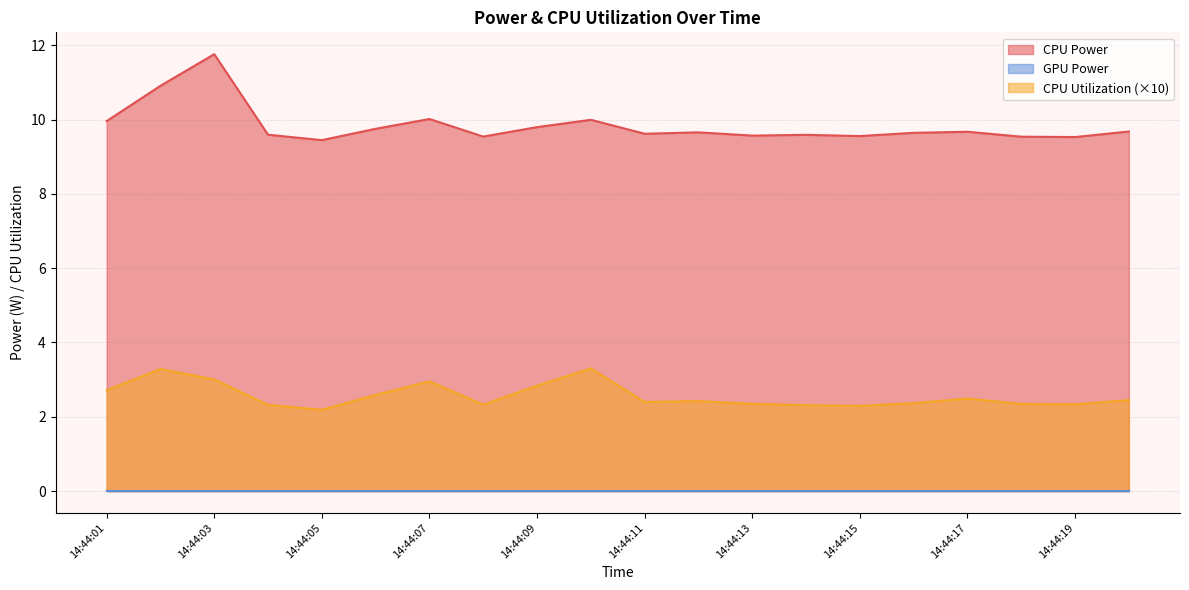

At which label does CPU Utilization reach its peak?

14:44:10